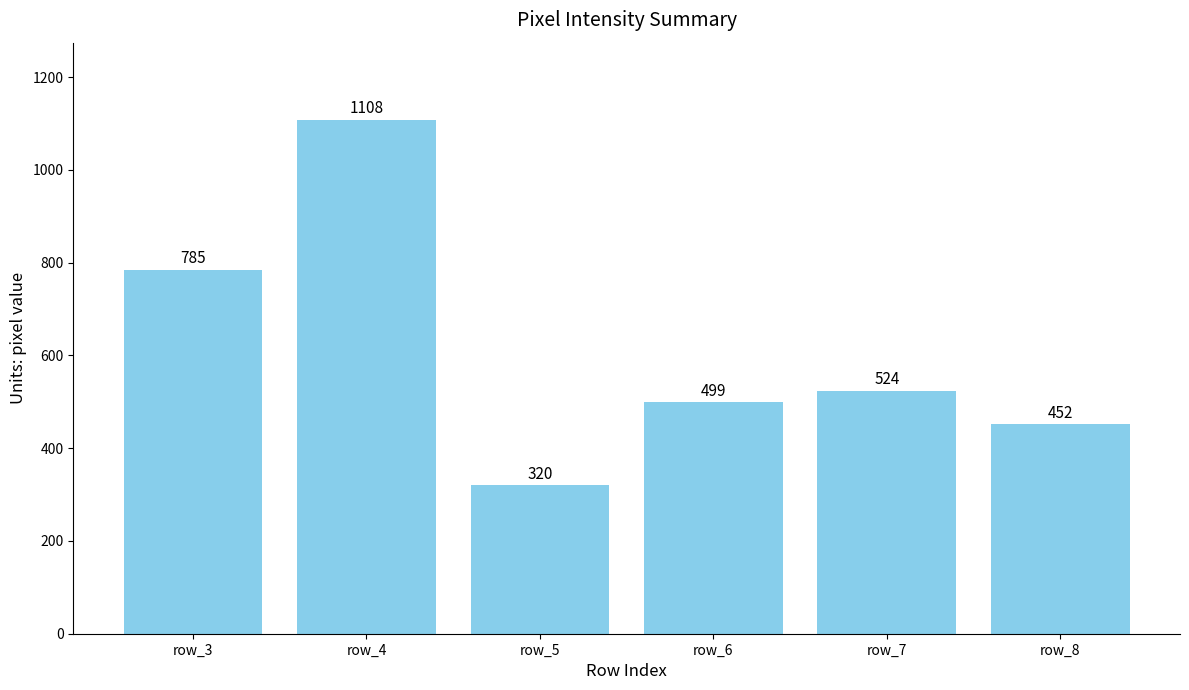

At which category does the chart reach its minimum across all series?

row_5